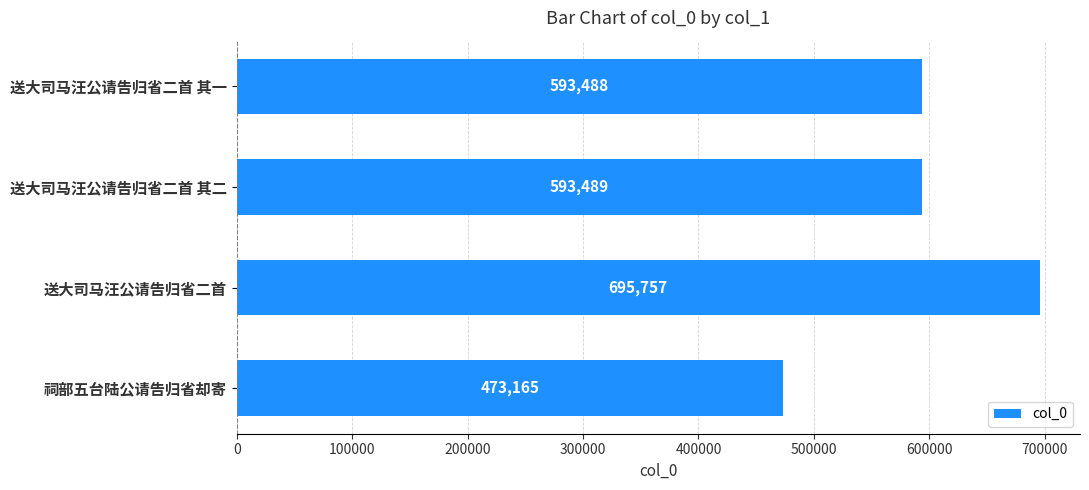

What is the difference between the maximum and second lowest values?

102269